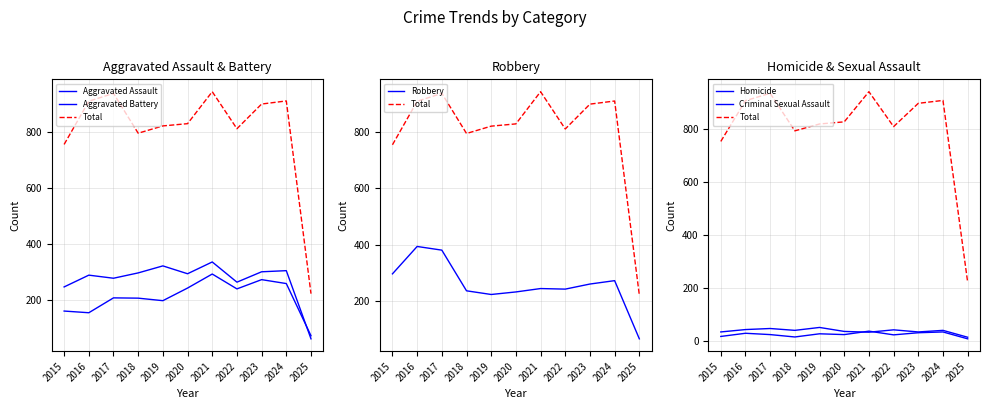

List the series in order of their peak value, highest first.

Total, Robbery, Aggravated Battery, Aggravated Assault, Criminal Sexual Assault, Homicide